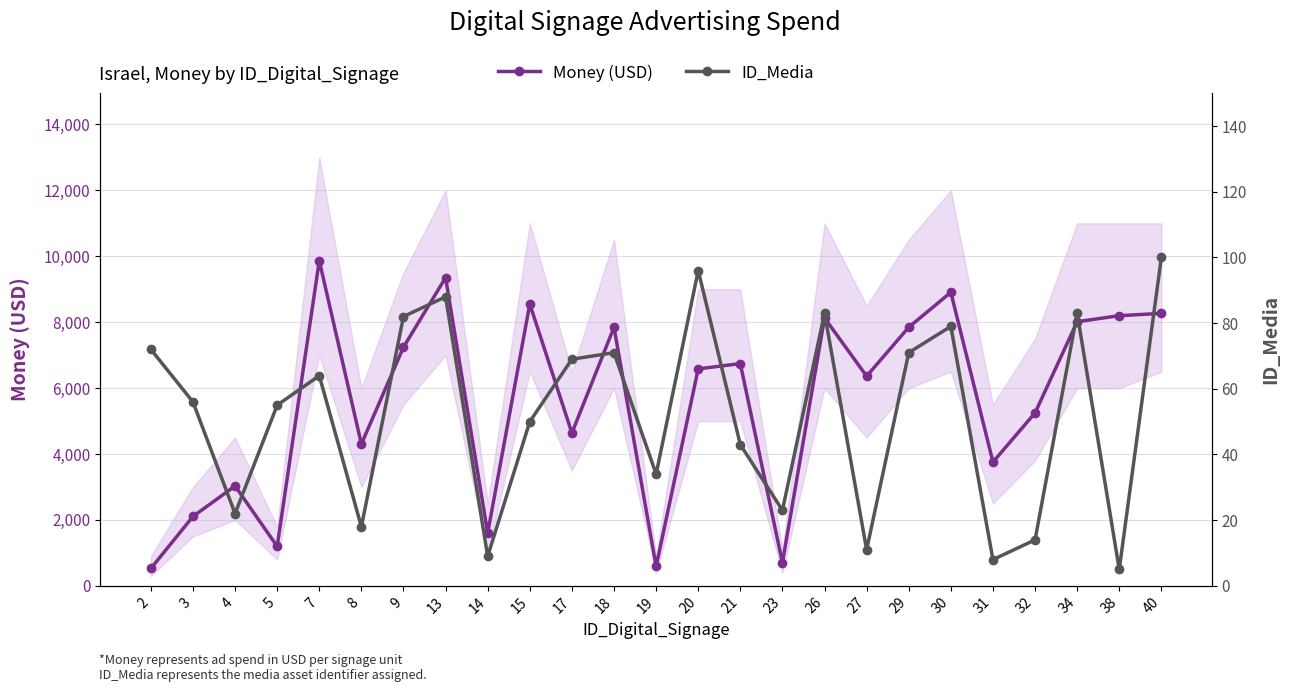

Which category has the lowest value in the ID_Media series?

38